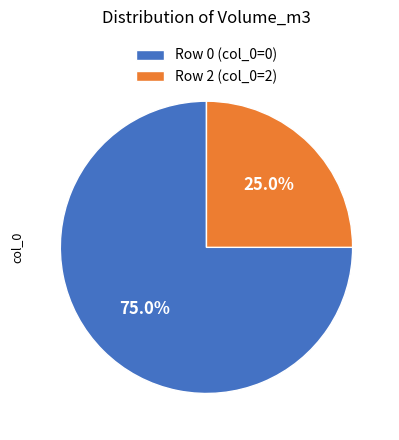

Which category has the biggest portion of the pie?

Row 0